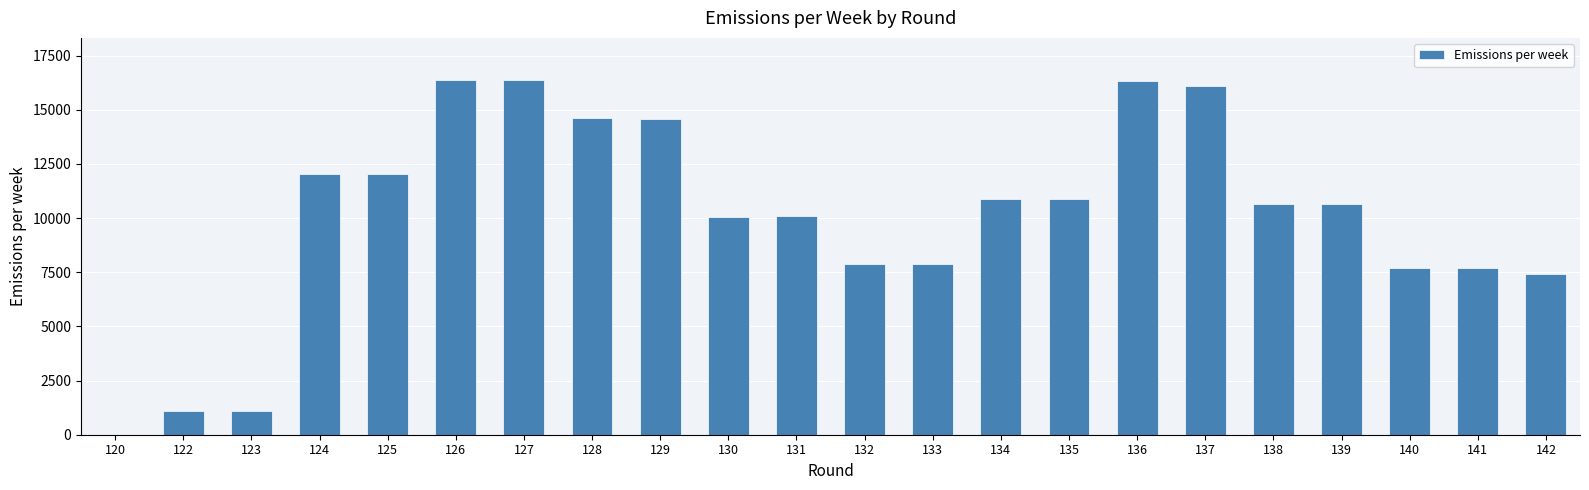

What is the sum of all values?

222475.5